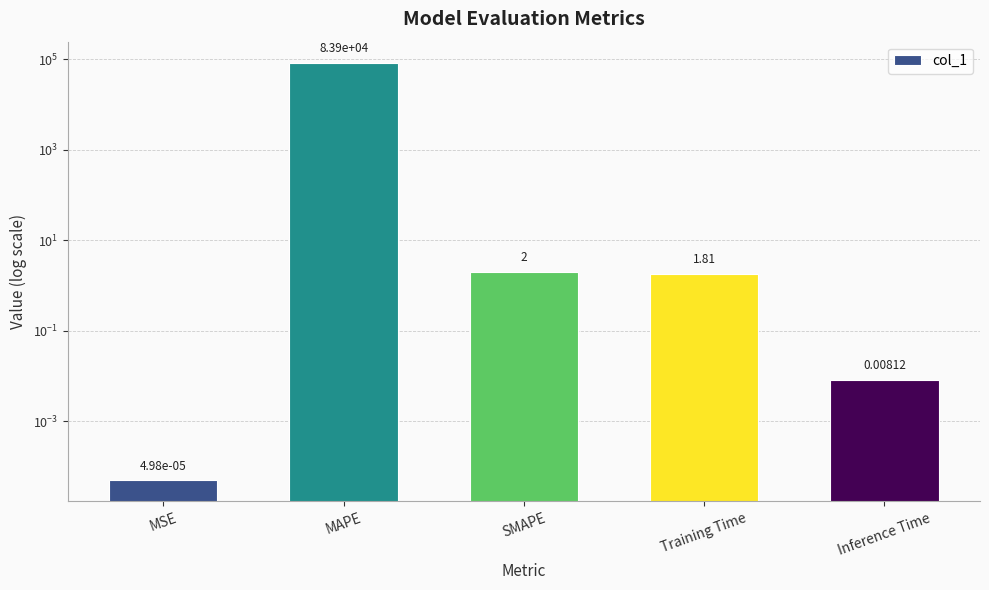

List the labels in order of value, smallest first.

MSE, Inference Time, Training Time, SMAPE, MAPE